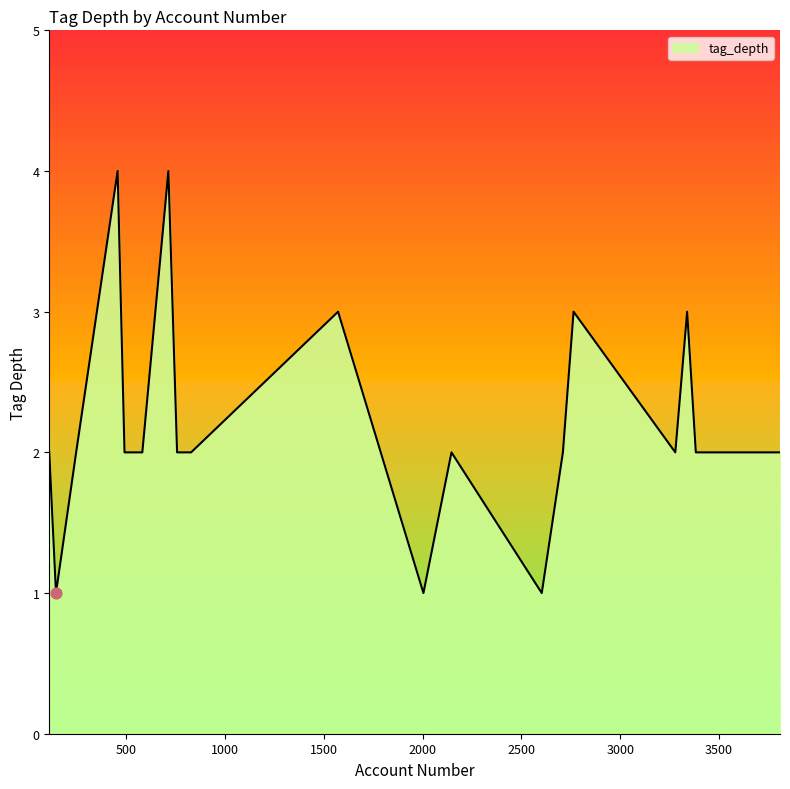

What is the greatest value displayed?

4